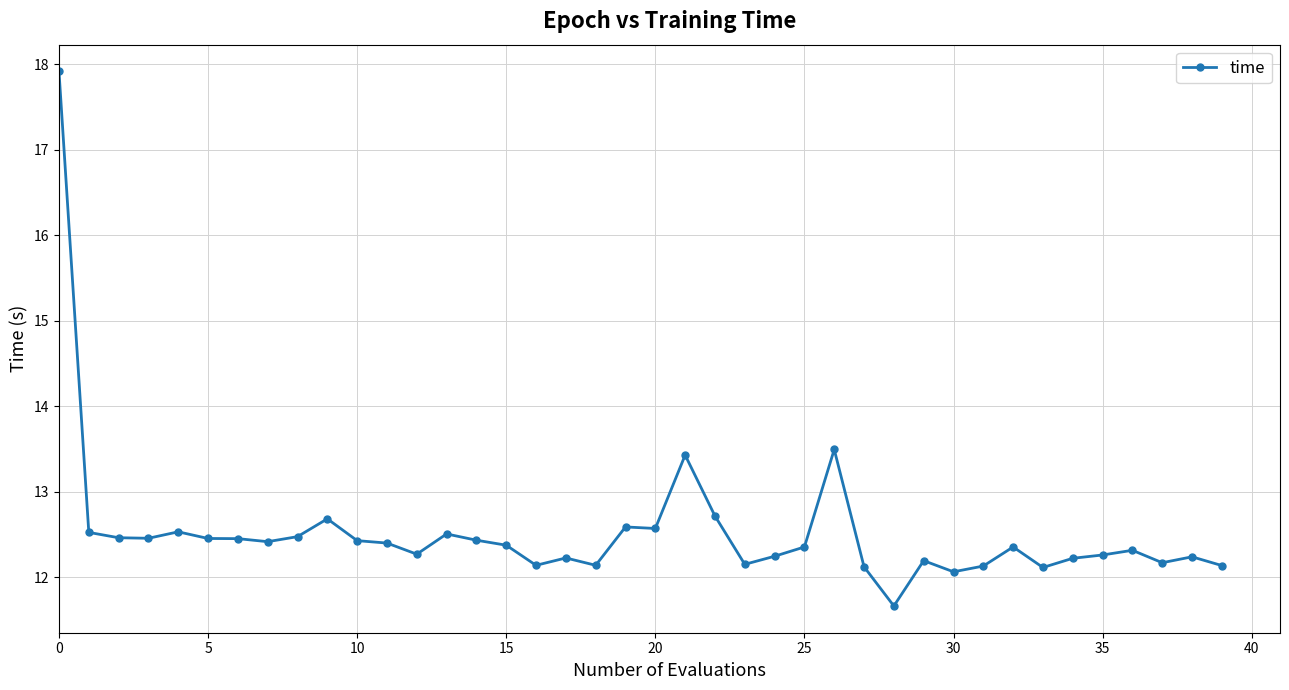

What is the value of the 30th point from the left?

12.2